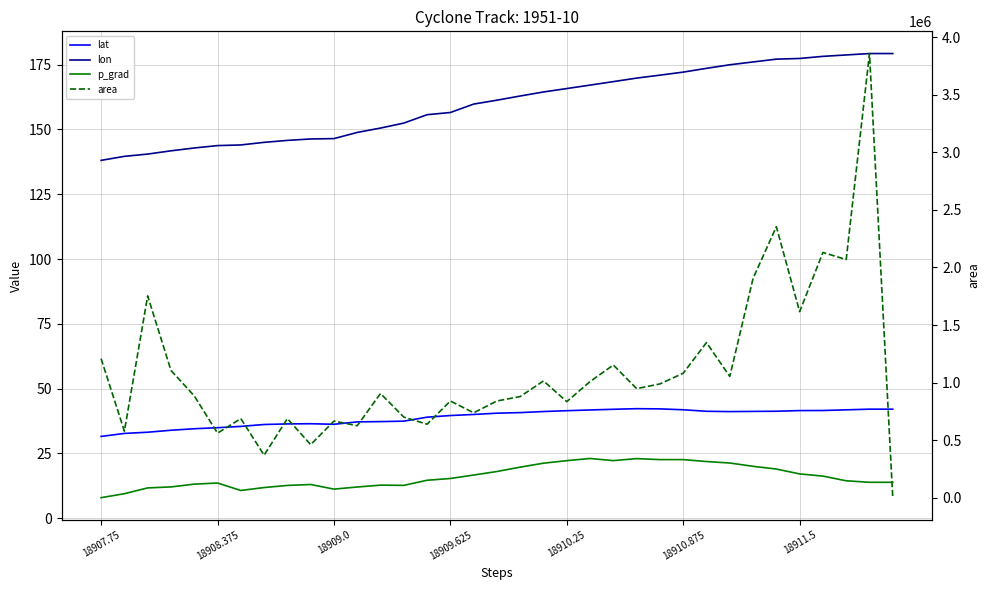

Rank the series by their maximum value, from lowest to highest.

p_grad, lat, lon, area